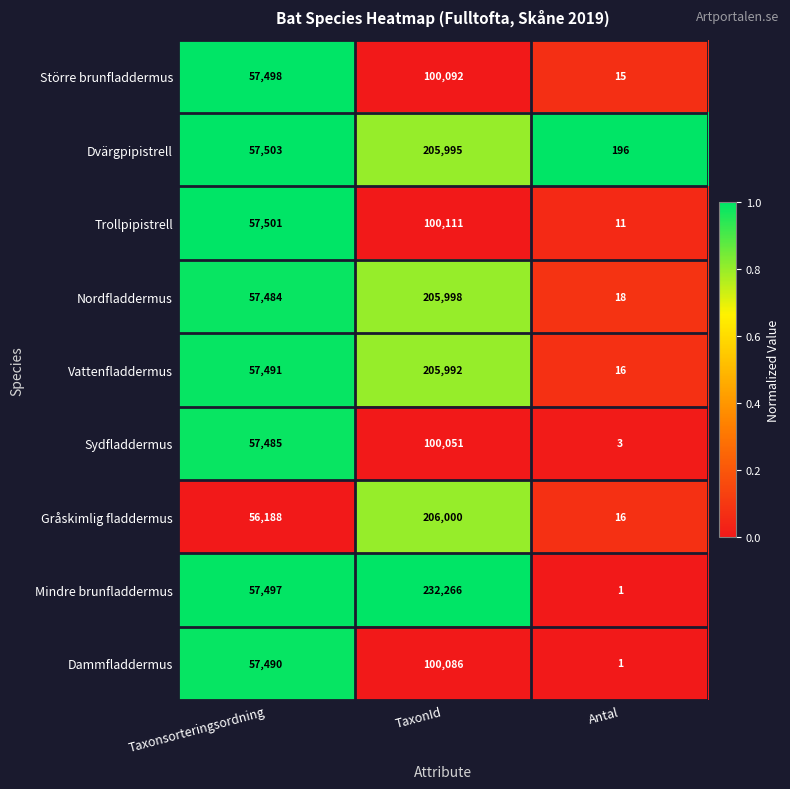

Count the number of categories in the chart.

3